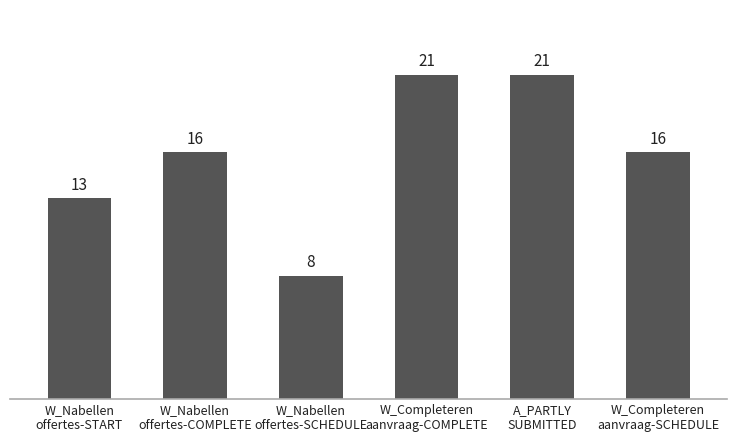

Does the chart contain any negative values?

No